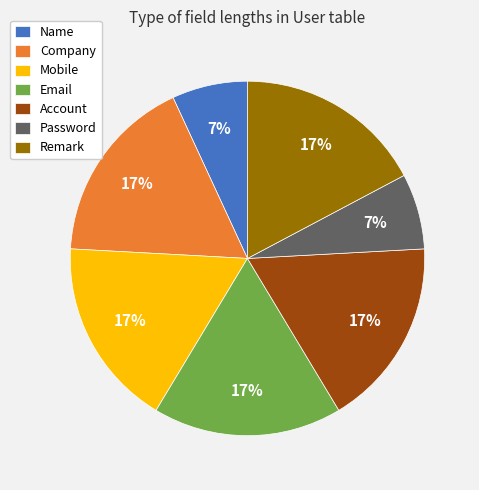

Does Remark account for over 50% of the chart?

No